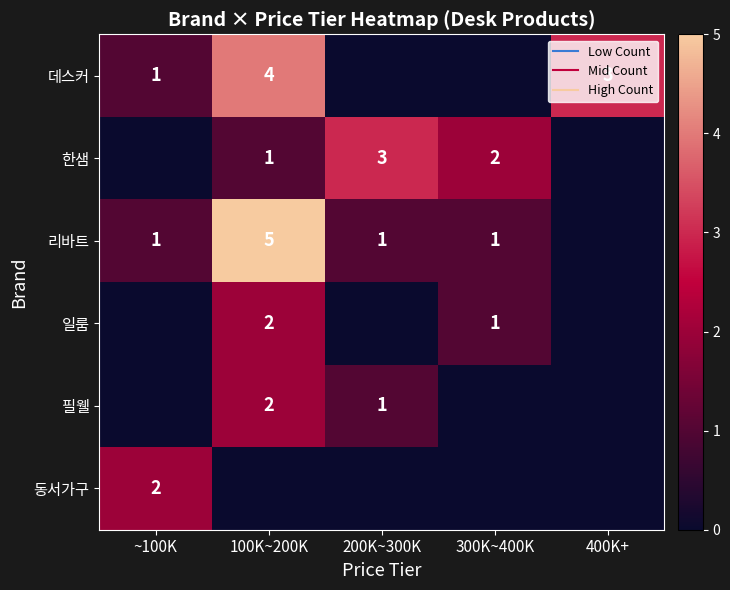

What is the difference between the highest and lowest values at 300K~400K?

2